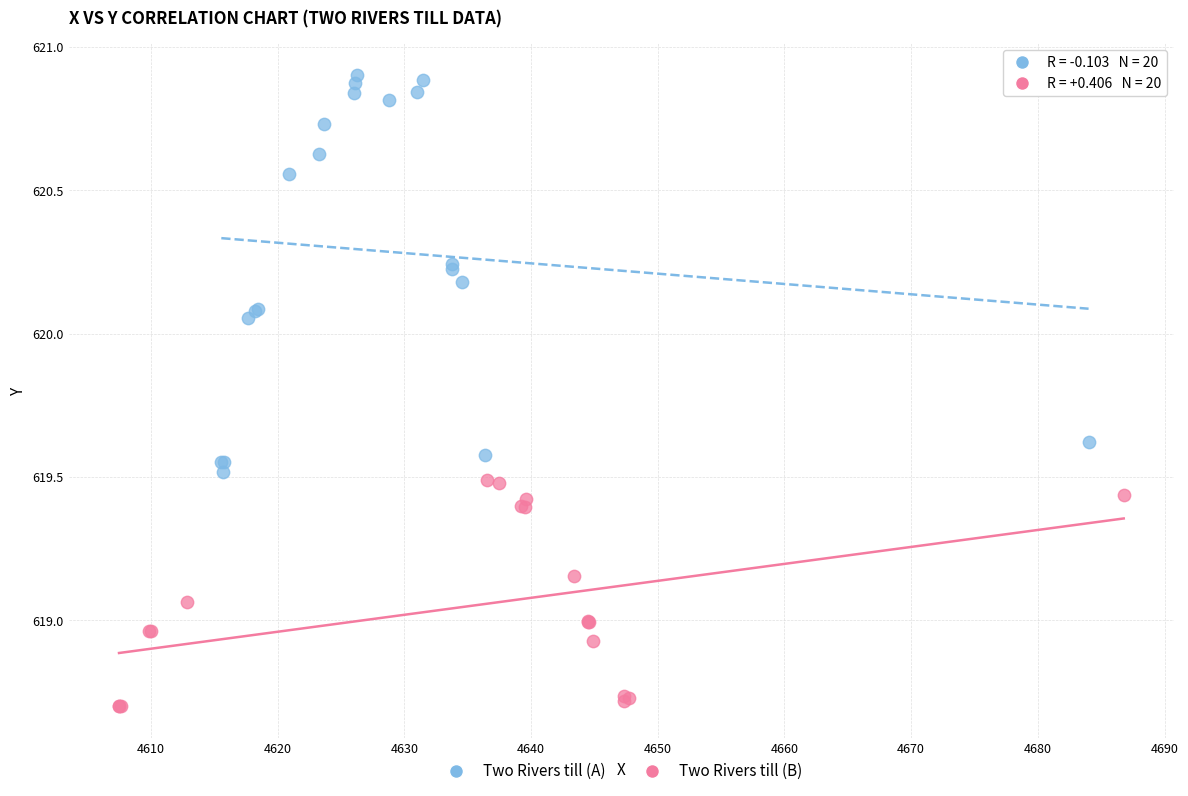

Which series contains the lowest Y value?

Two Rivers till (B)